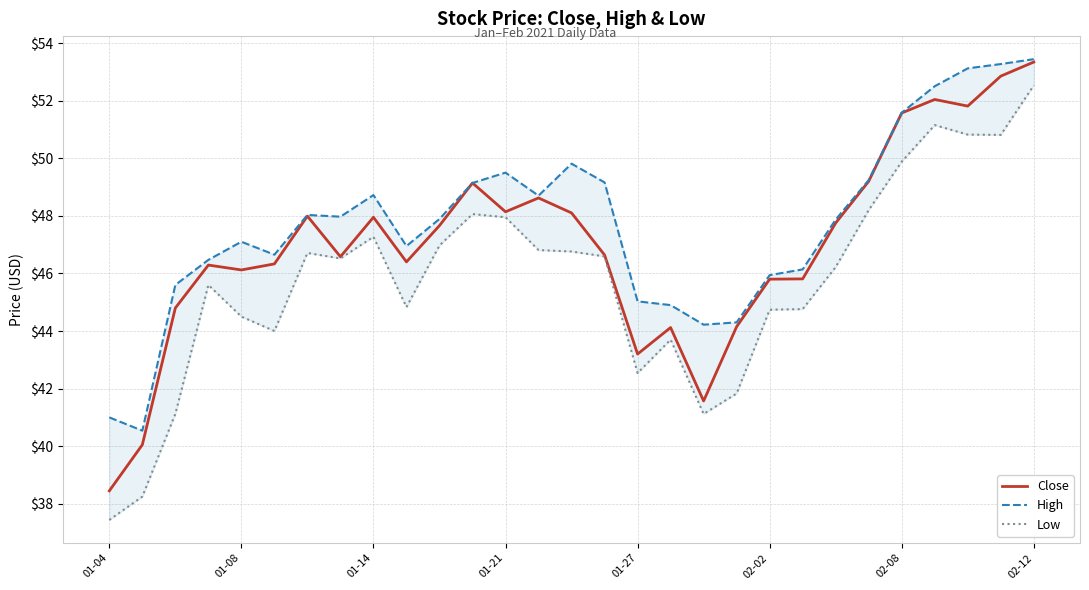

True or false: High and Low cross at least once.

False